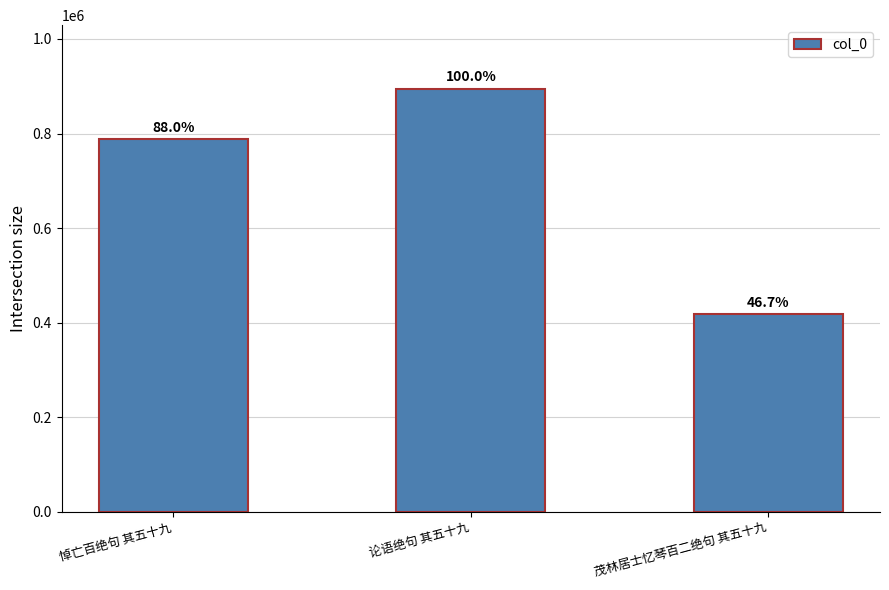

How many bars are there in total?

3